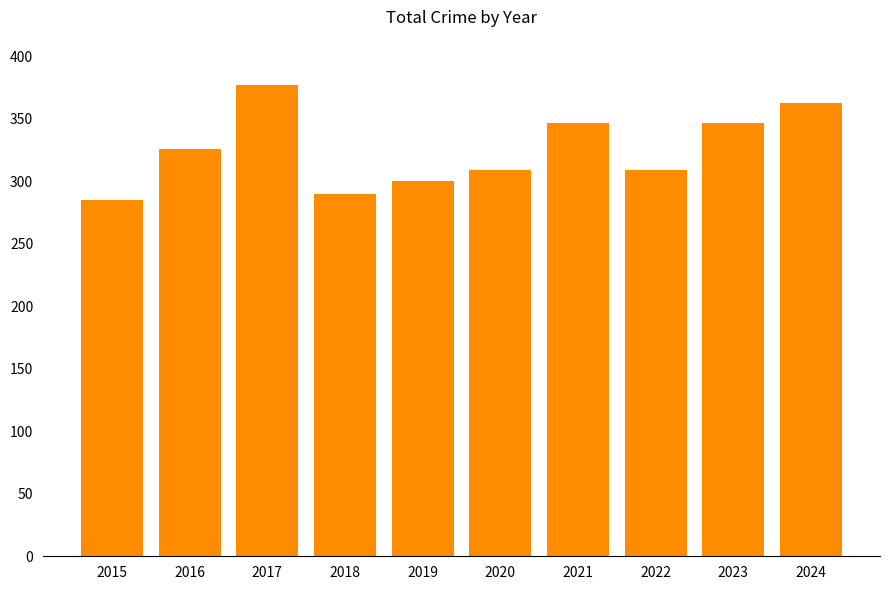

What is the difference between the second highest and minimum values?

78